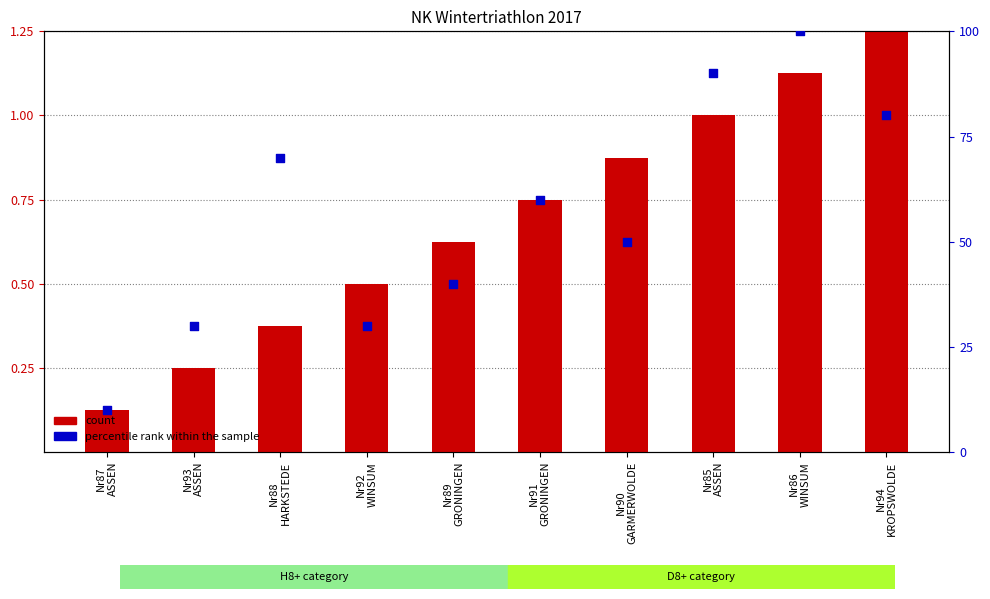

Which series reaches the maximum Y coordinate?

percentile rank within the sample